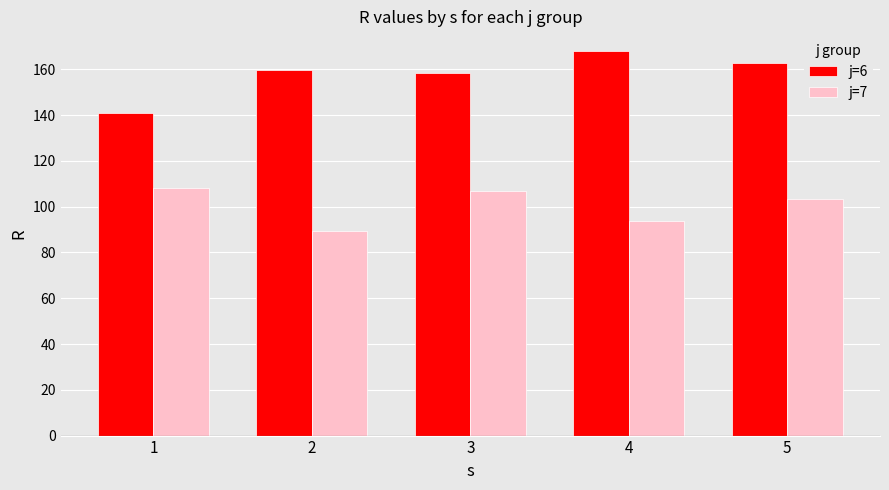

Reading left to right, list all the values displayed in this chart.

j=6: 1=141.0	2=159.6	3=158.2	4=168.2	5=162.7
j=7: 1=108.1	2=89.4	3=106.7	4=93.8	5=103.3